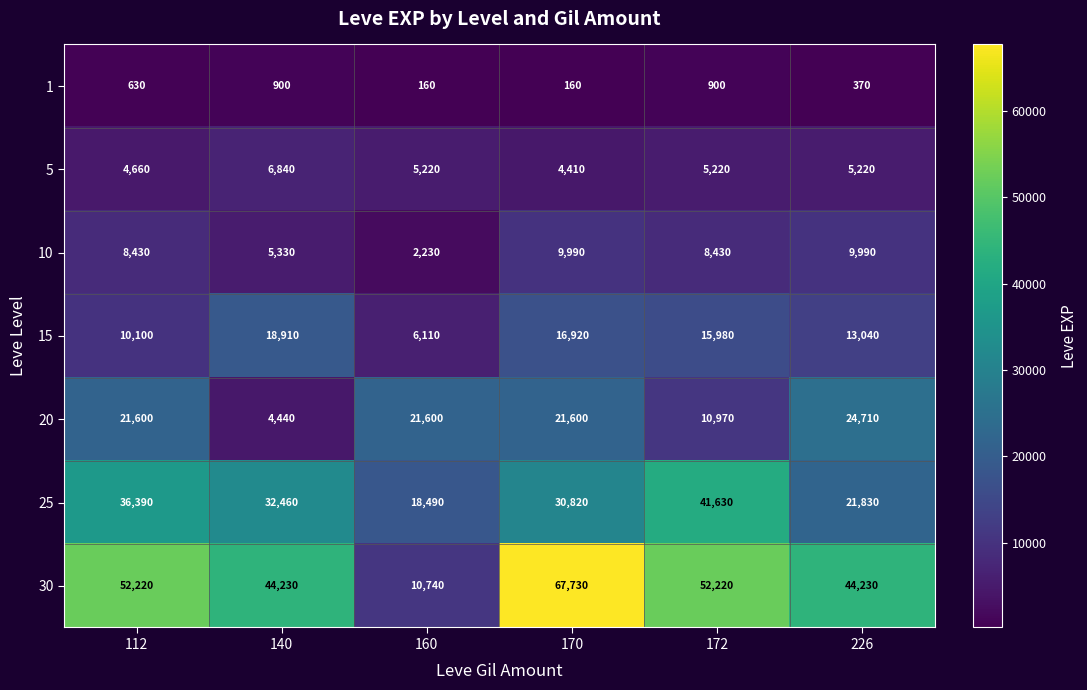

Rank the series at 172 from highest to lowest value.

30, 25, 15, 20, 10, 5, 1